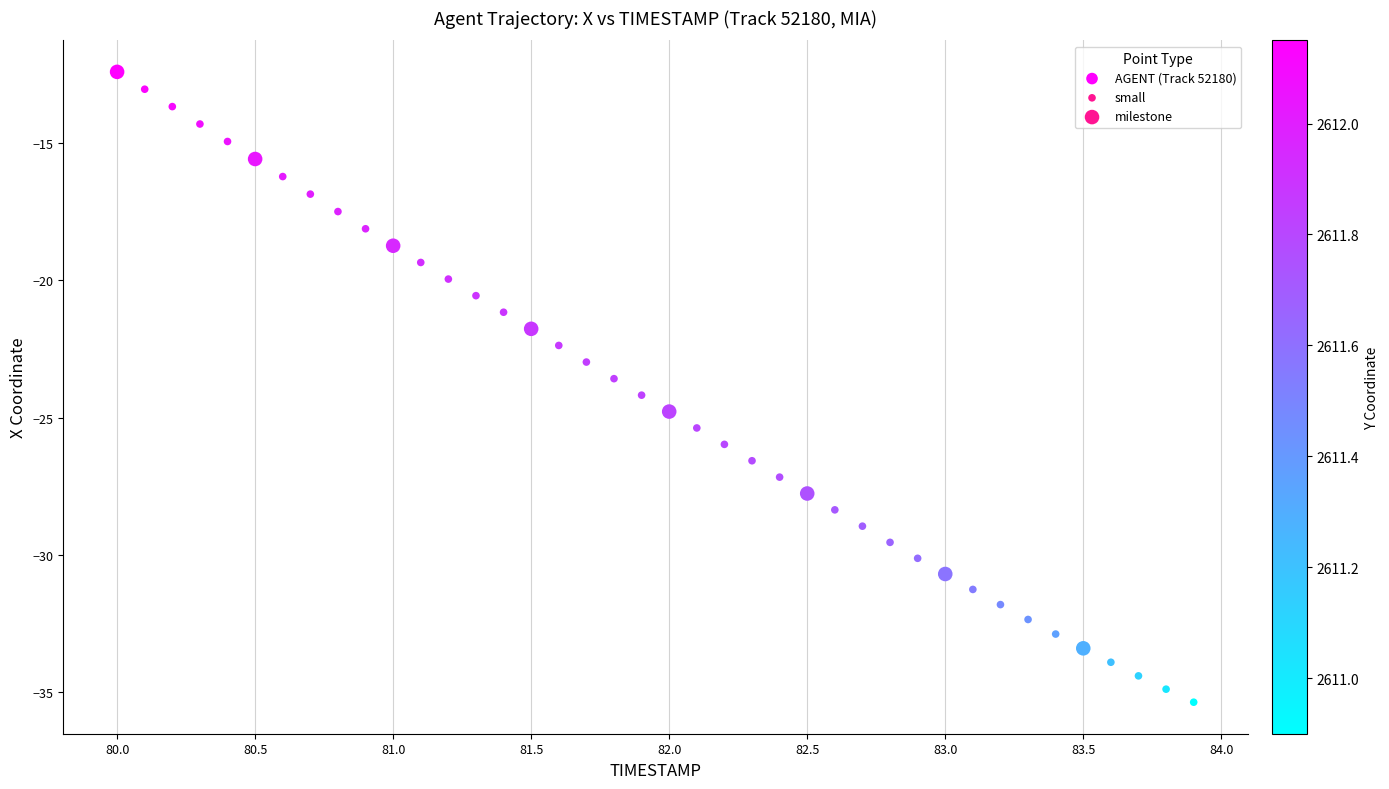

What is the range of Y values (max minus min)?

22.9